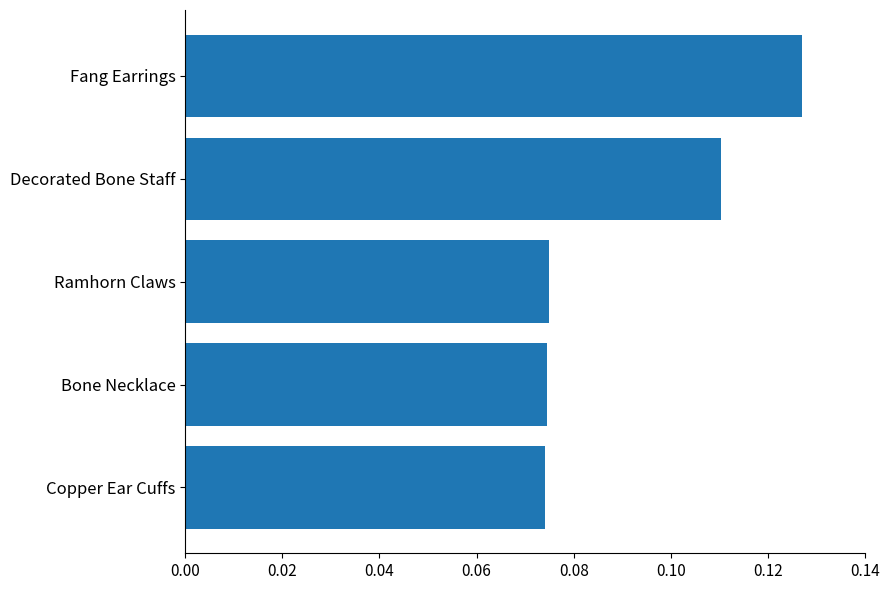

Are the bars horizontal?

Yes